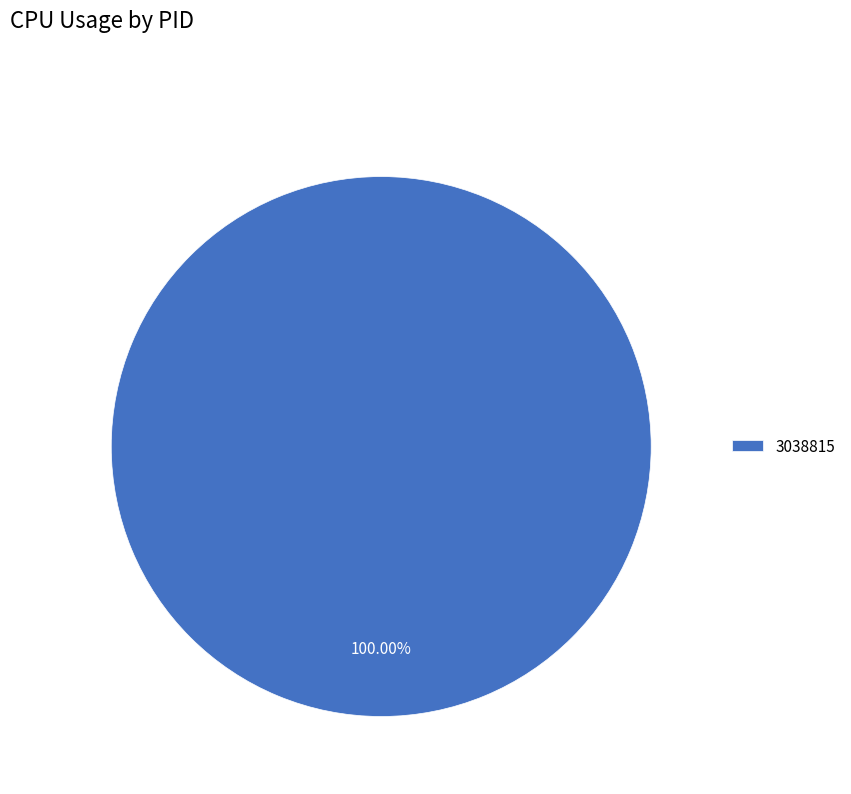

Rank the categories by value from lowest to highest.

3038815